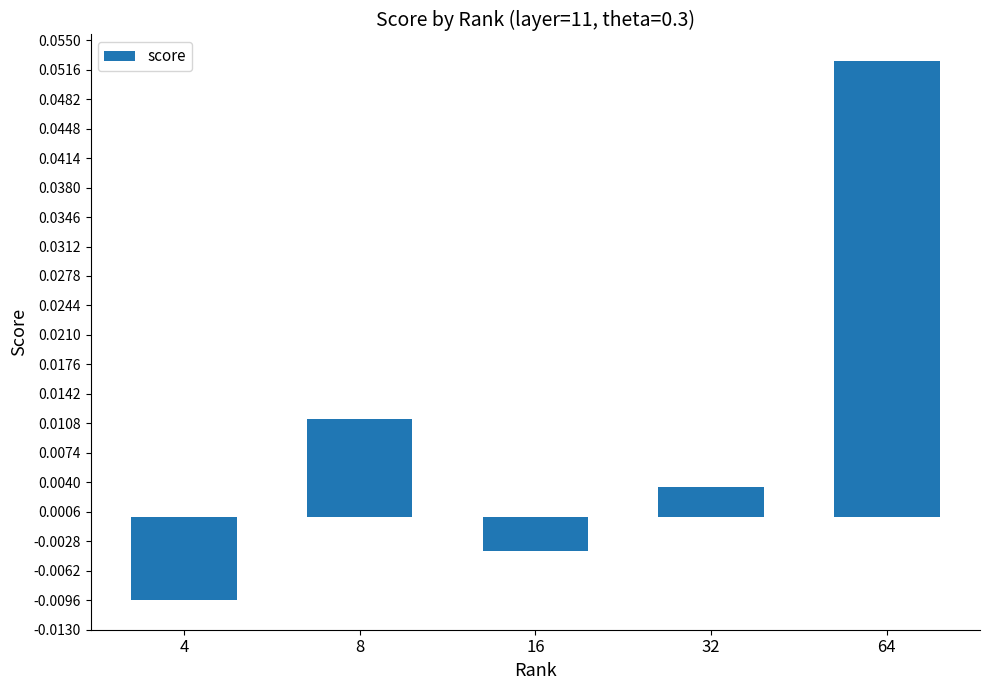

Rank the categories by value from highest to lowest.

64, 8, 32, 16, 4